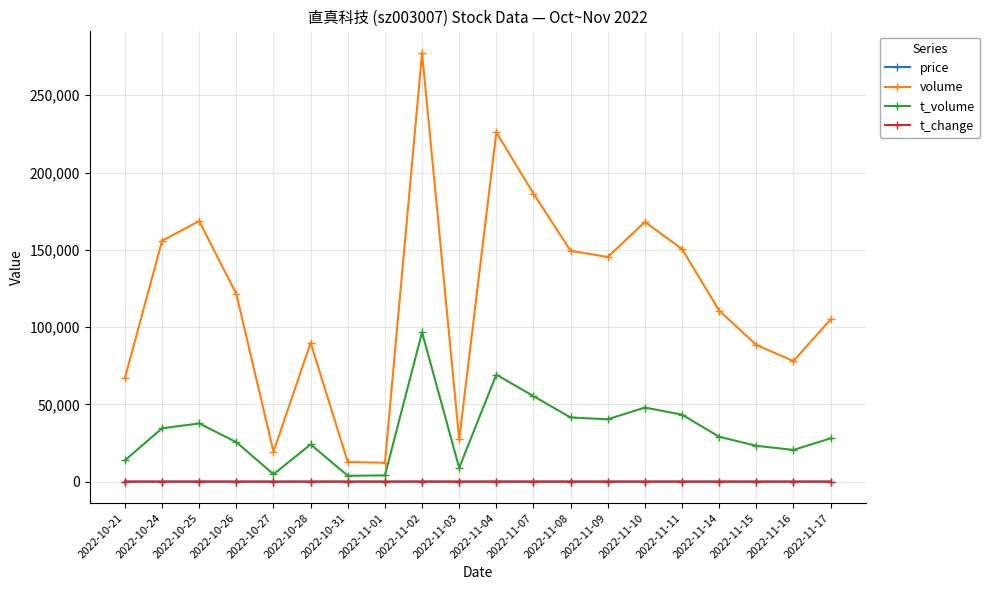

Which series has the largest total across all categories?

volume